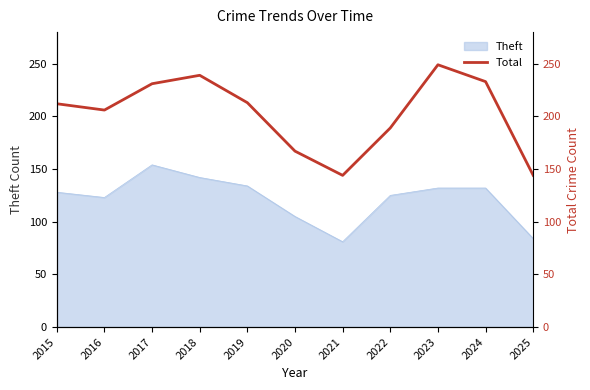

The chart shows a value of 56 at 2018. True or false?

False